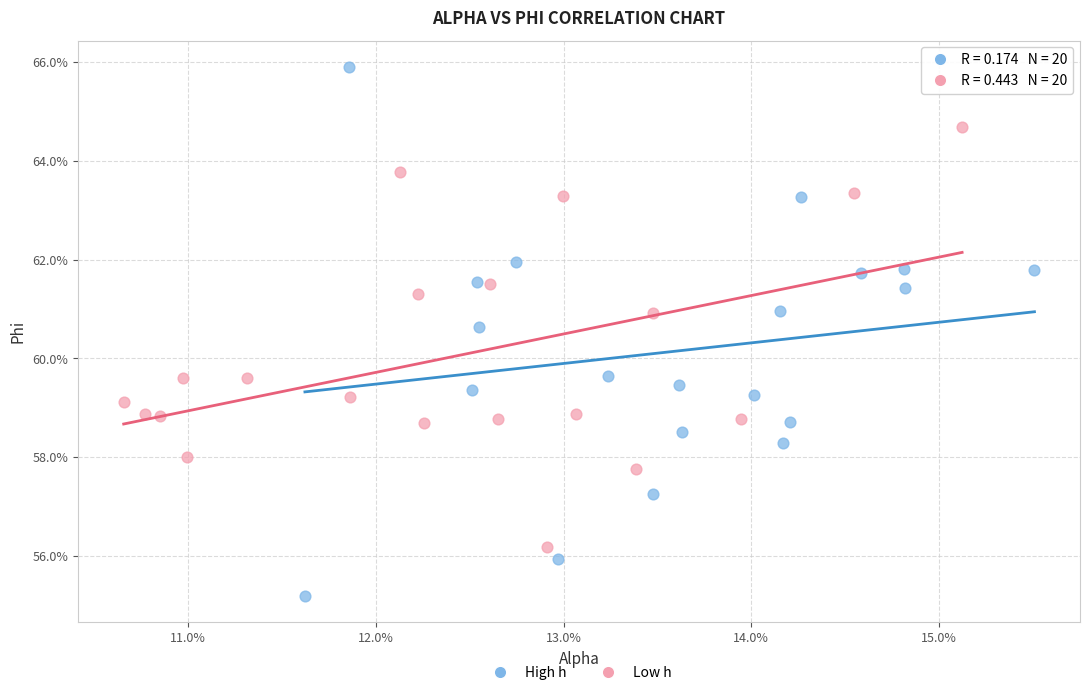

What are all the series names shown in the legend?

High h, Low h